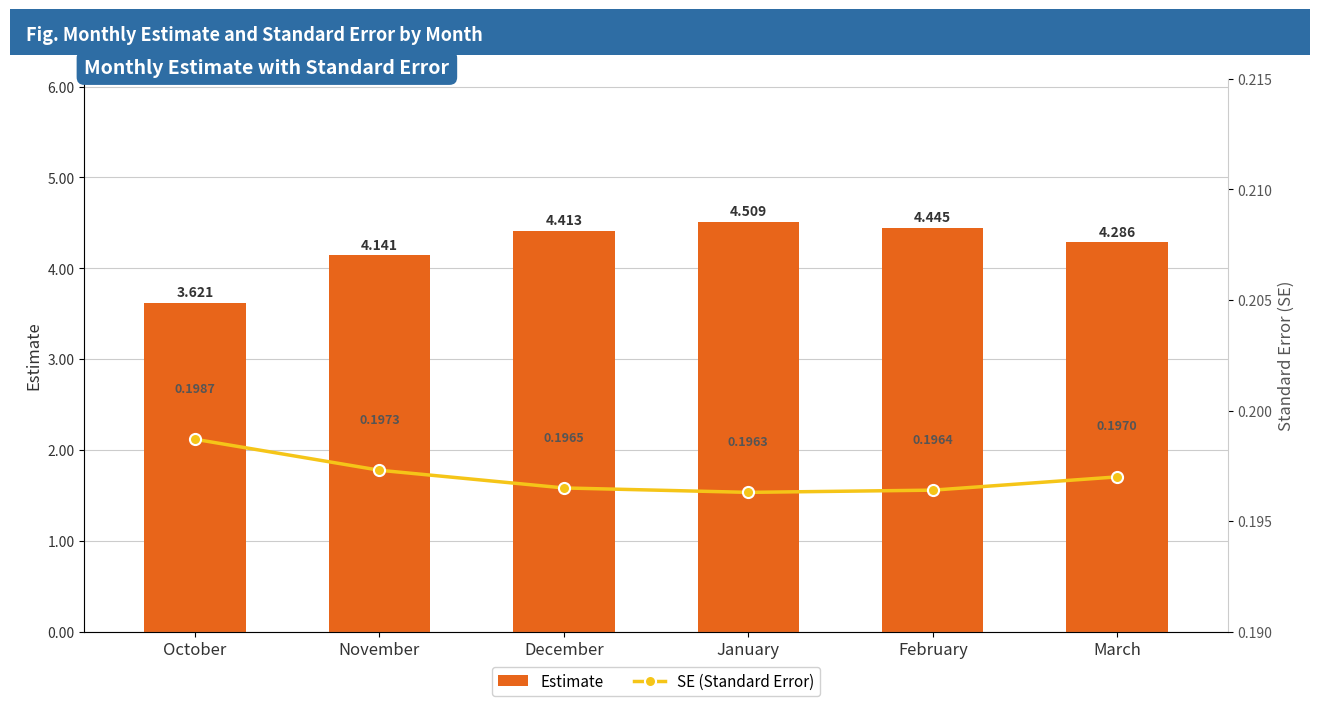

Where does the Estimate series first go above 4?

November